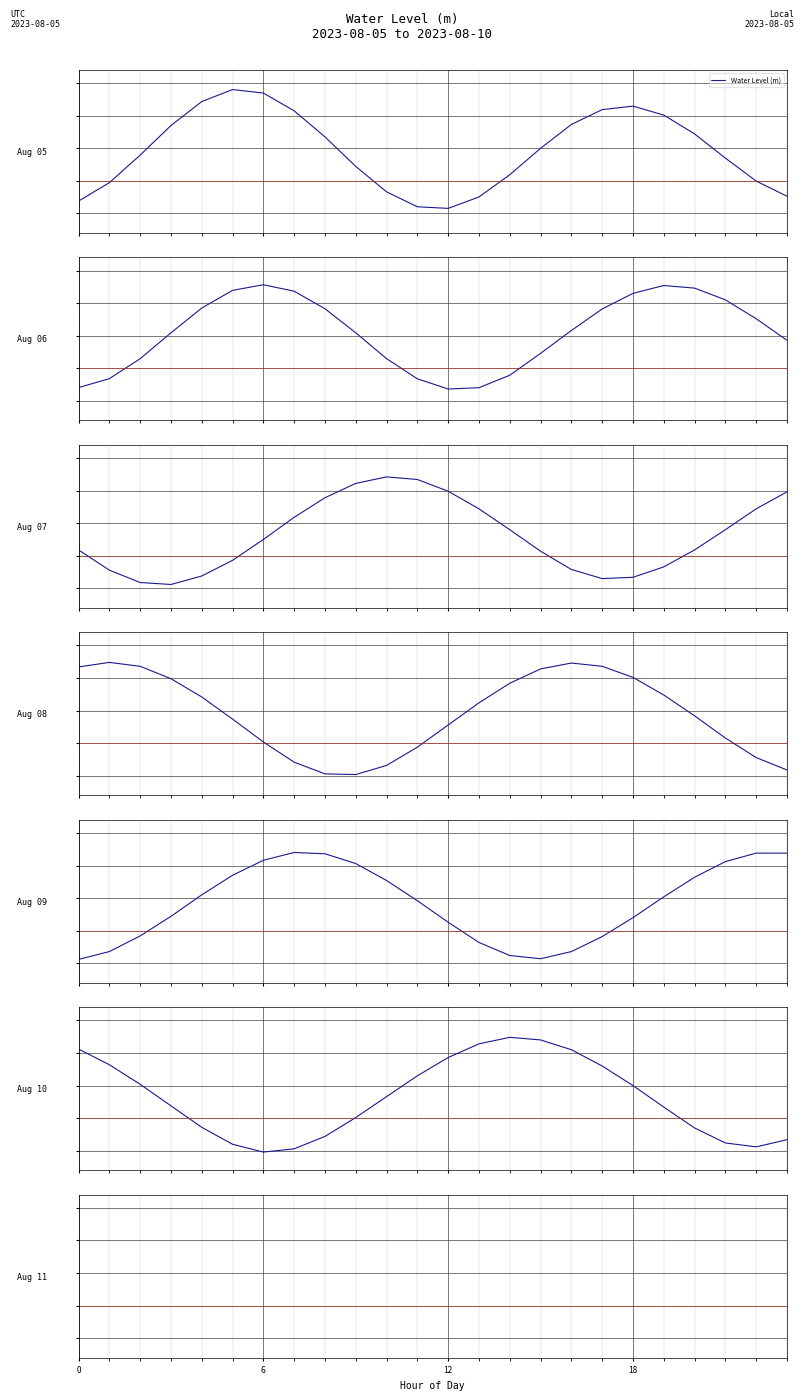

Which label corresponds to the smallest value in the chart?

6